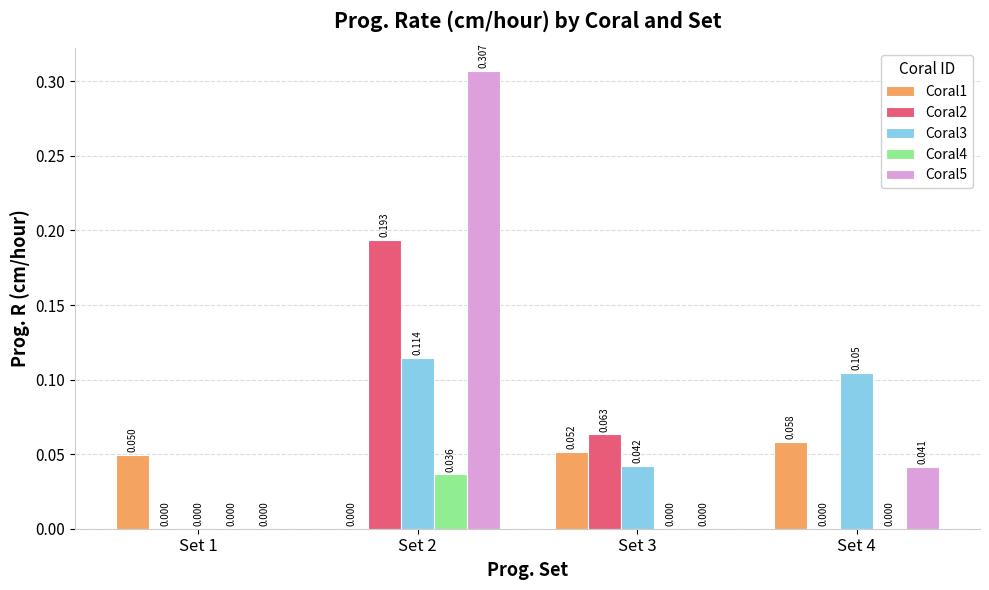

Is the value of Coral3 at Set 2 greater than the value of Coral2 at Set 4?

Yes